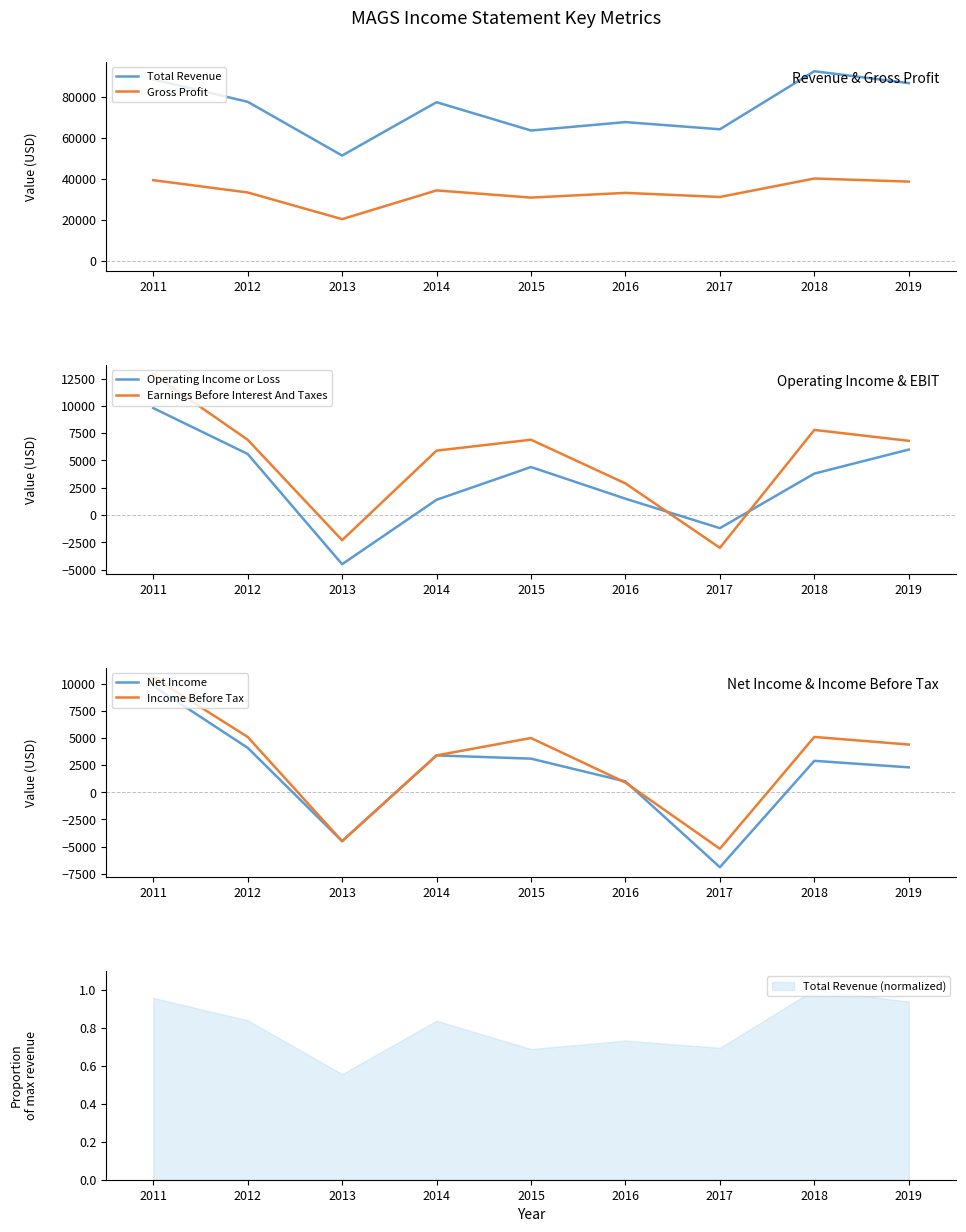

Which category has the lowest value in the Earnings Before Interest And Taxes series?

2017